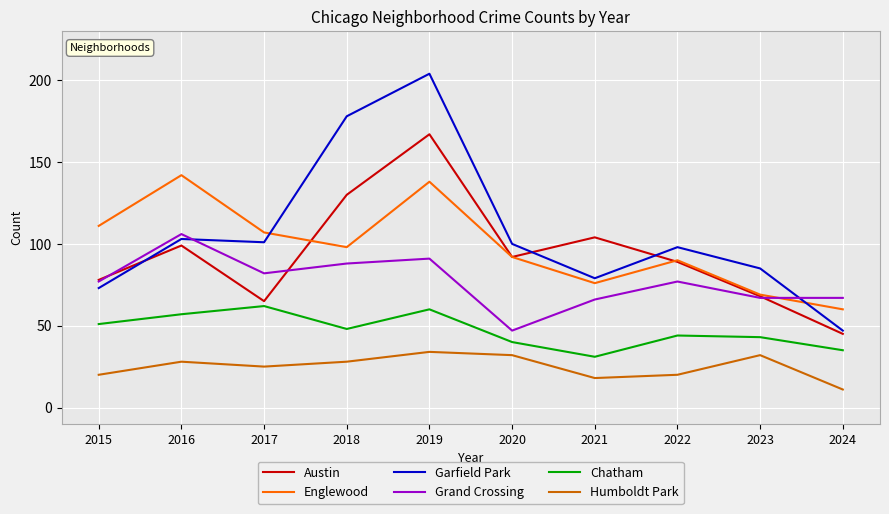

Which series changed the most between 2016 and 2020?

Grand Crossing